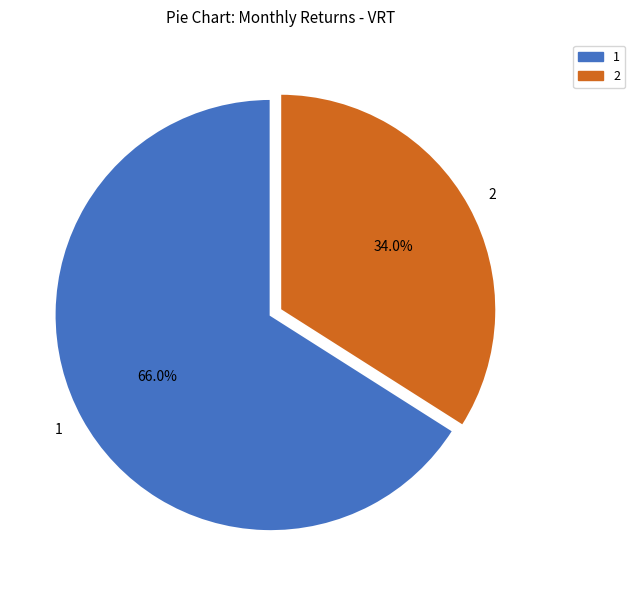

To the nearest percent, what is the difference between the 1 and 2 slice percentages?

32%